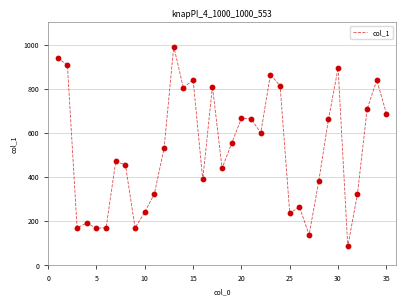

What is the smallest value displayed?

86